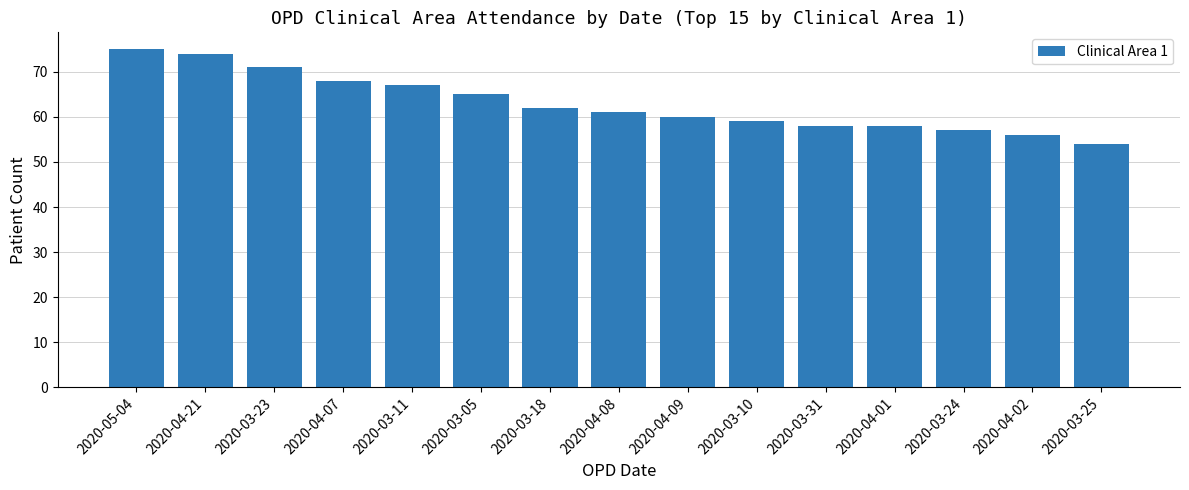

What is the change in value from 2020-04-07 to 2020-03-31?

-10